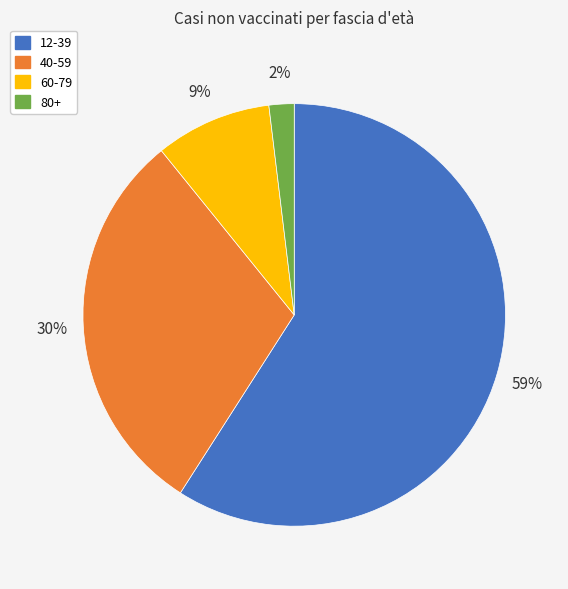

What percentage is the 60-79 slice, to the nearest percent?

9%